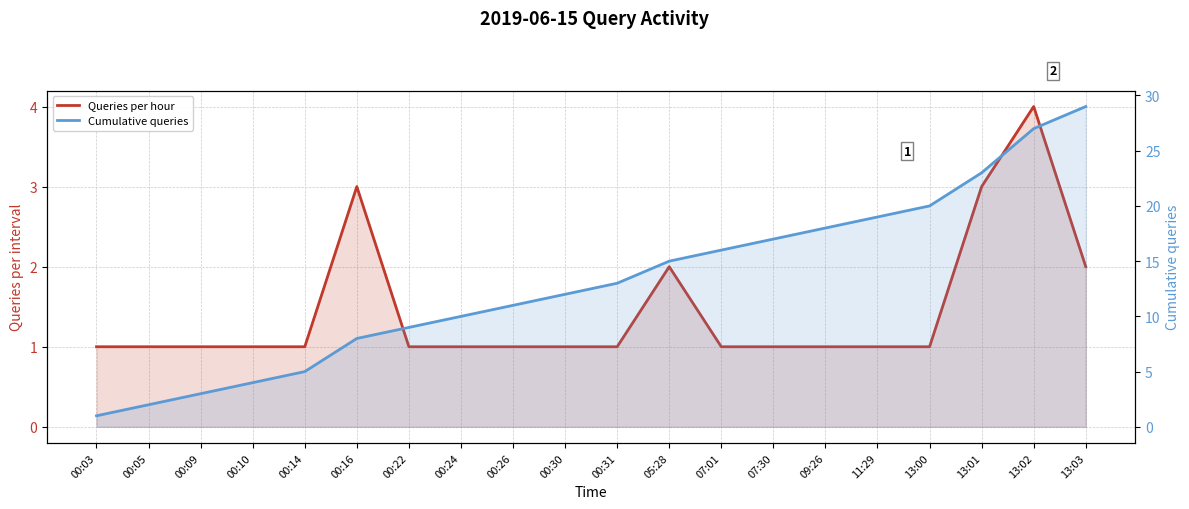

How many lines are shown in the chart?

2